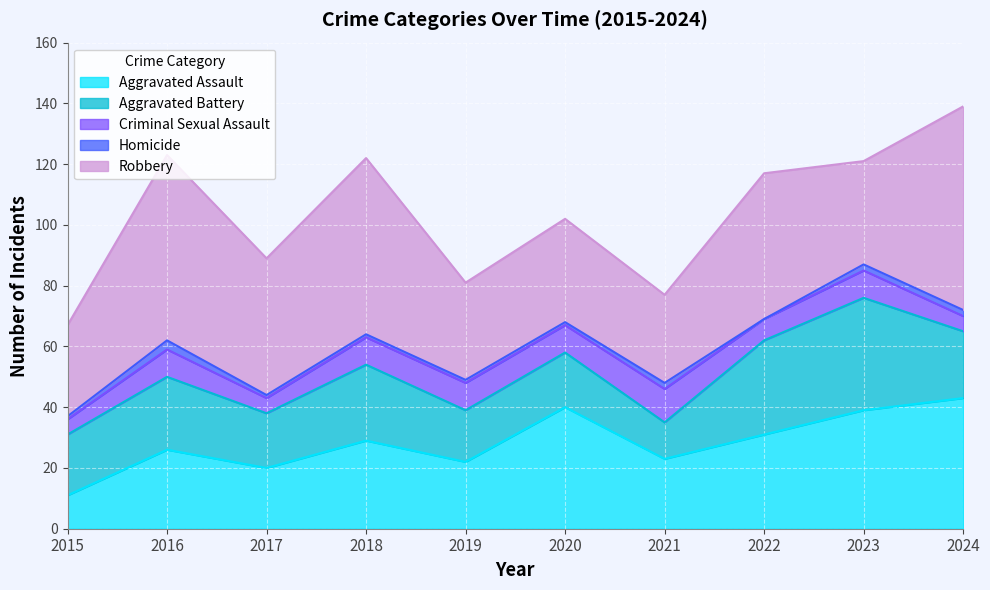

What is the value of the Aggravated Battery point at the 6th from the left?

18